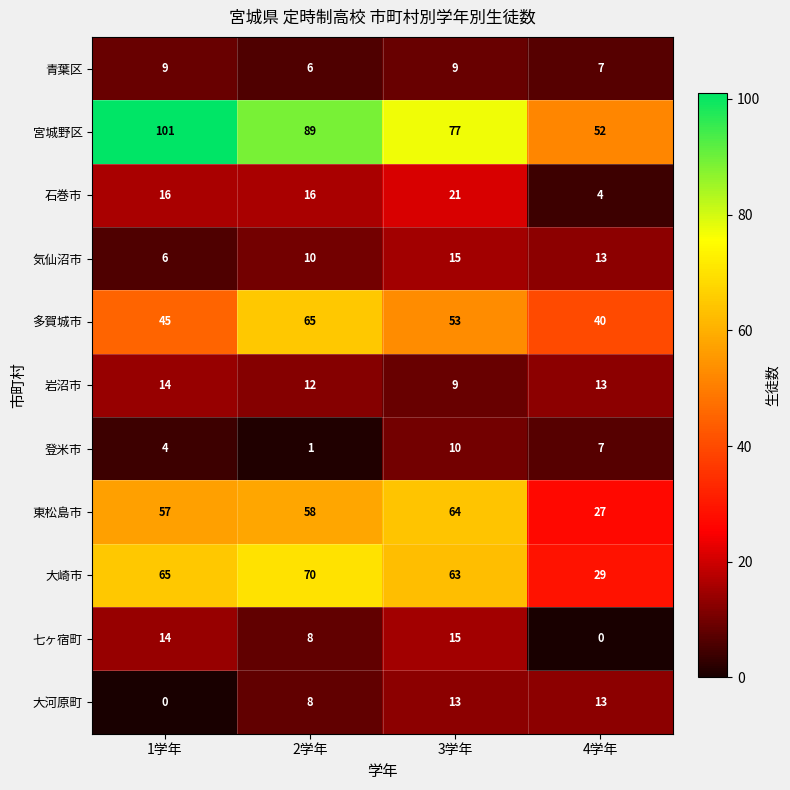

What is the sum of all 多賀城市 values?

203